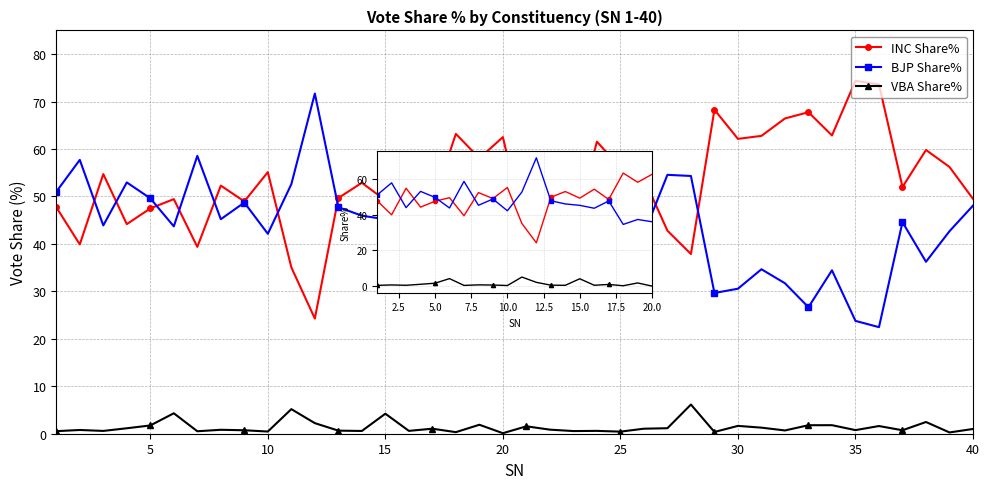

True or false: VBA Share% and INC Share% cross at least once.

False